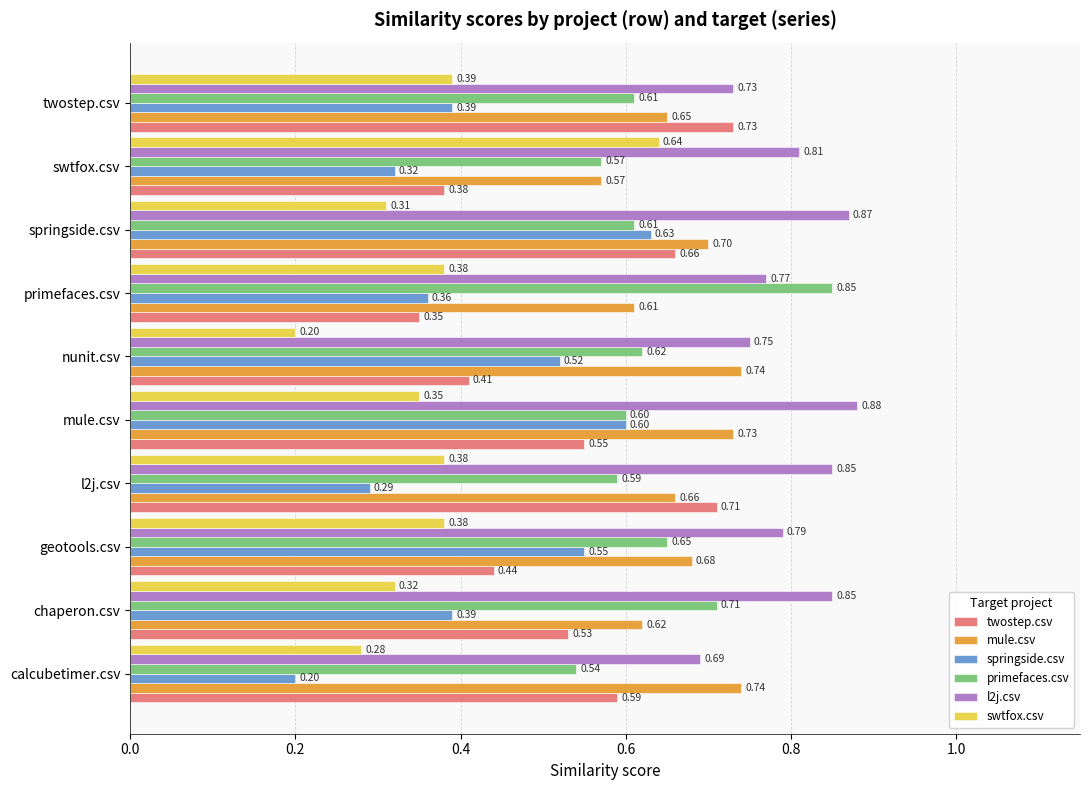

Which series has the largest total across all categories?

l2j.csv